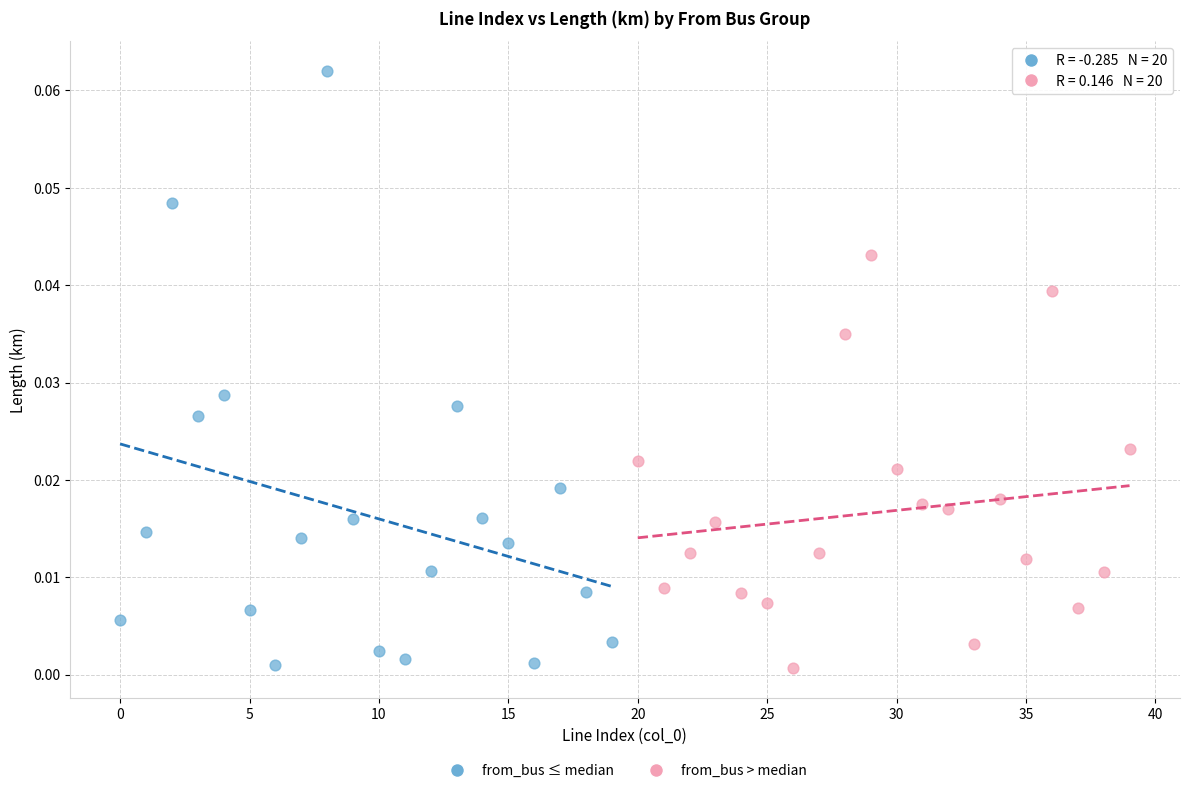

Which series contains the highest Y value?

from_bus ≤ median